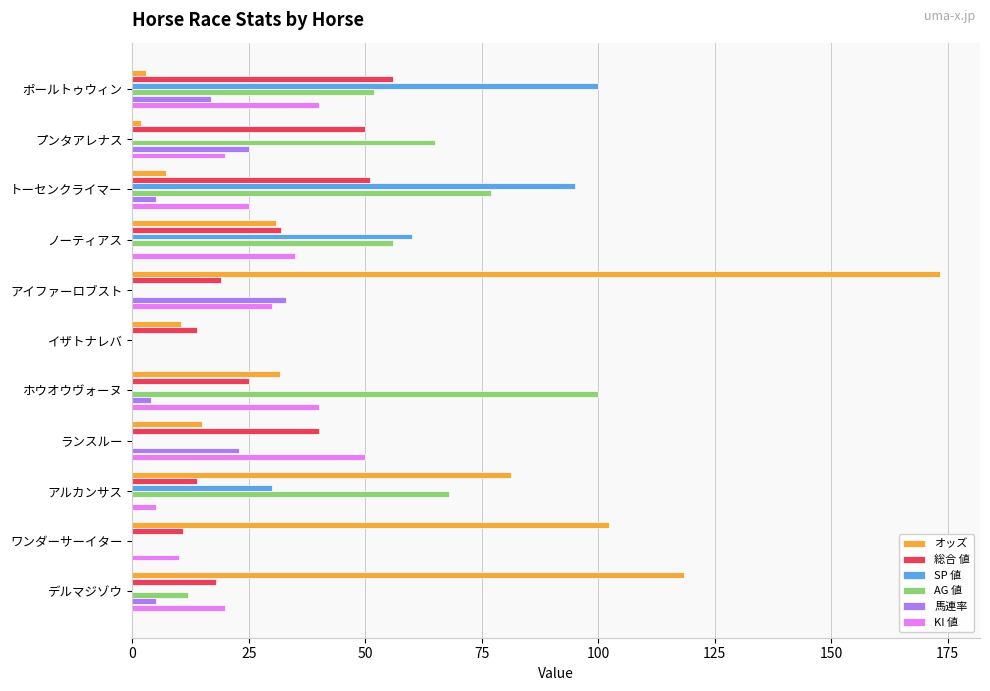

Which series has the largest total across all categories?

オッズ